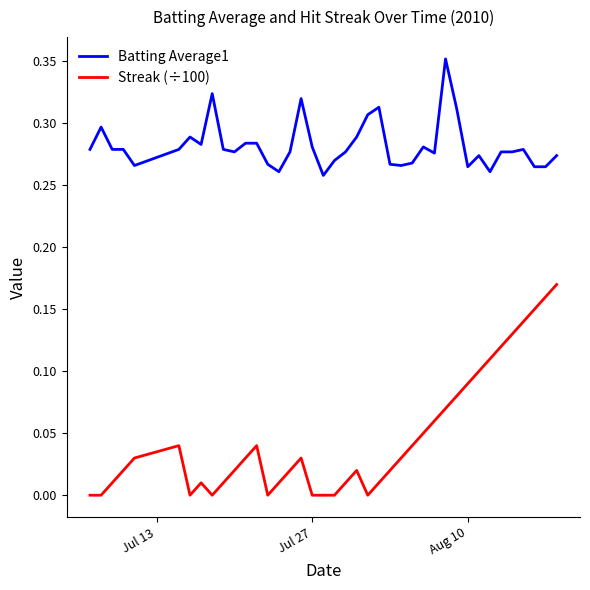

True or false: Batting Average1 and Streak (÷100) intersect in this chart.

False